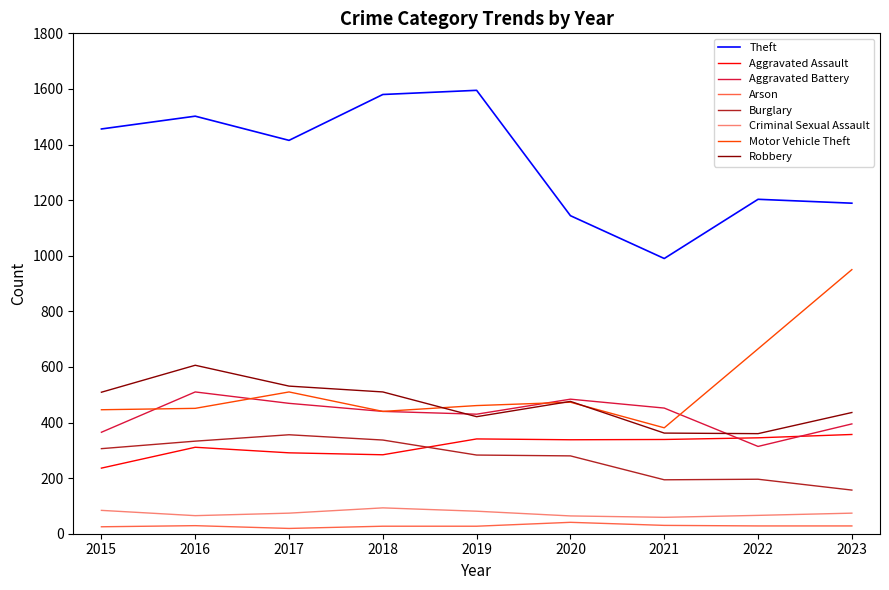

Which label corresponds to the largest value in the chart?

2019